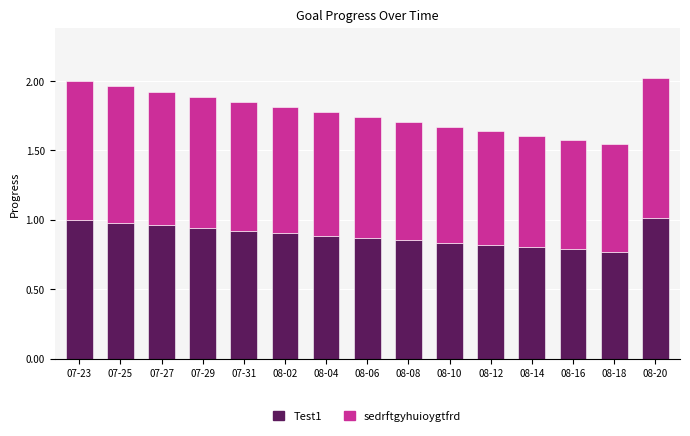

What is the sum of all Test1 values?

13.4